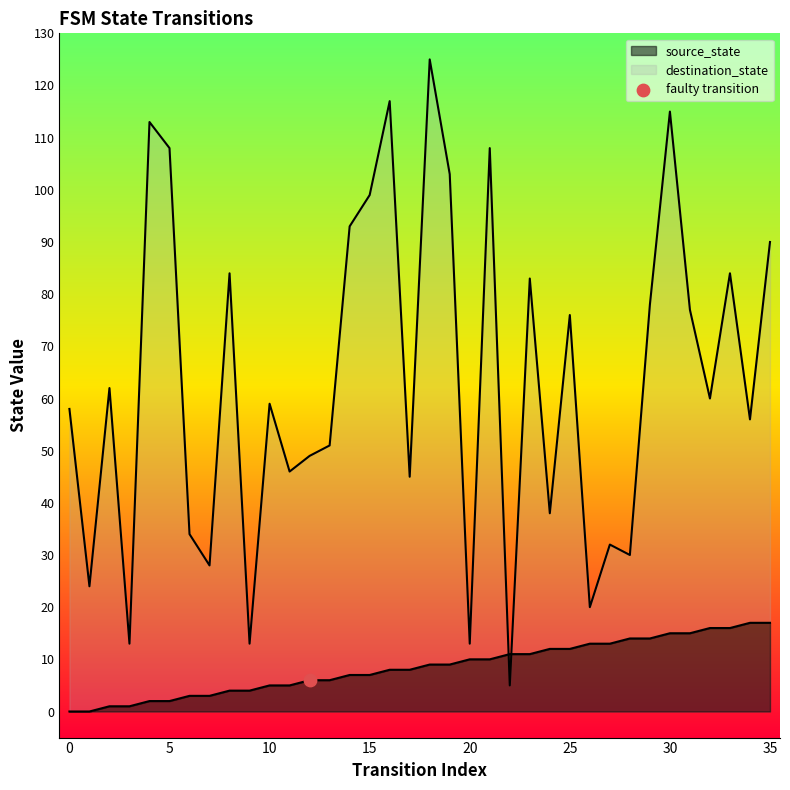

What are all the series names shown in the legend?

source_state, destination_state